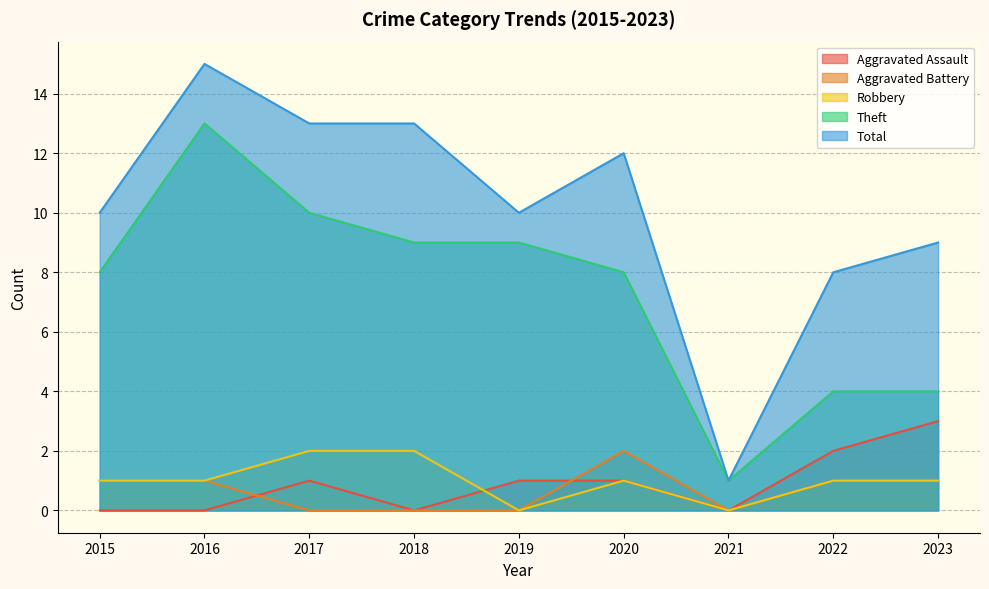

Which series has the widest spread of values?

Total